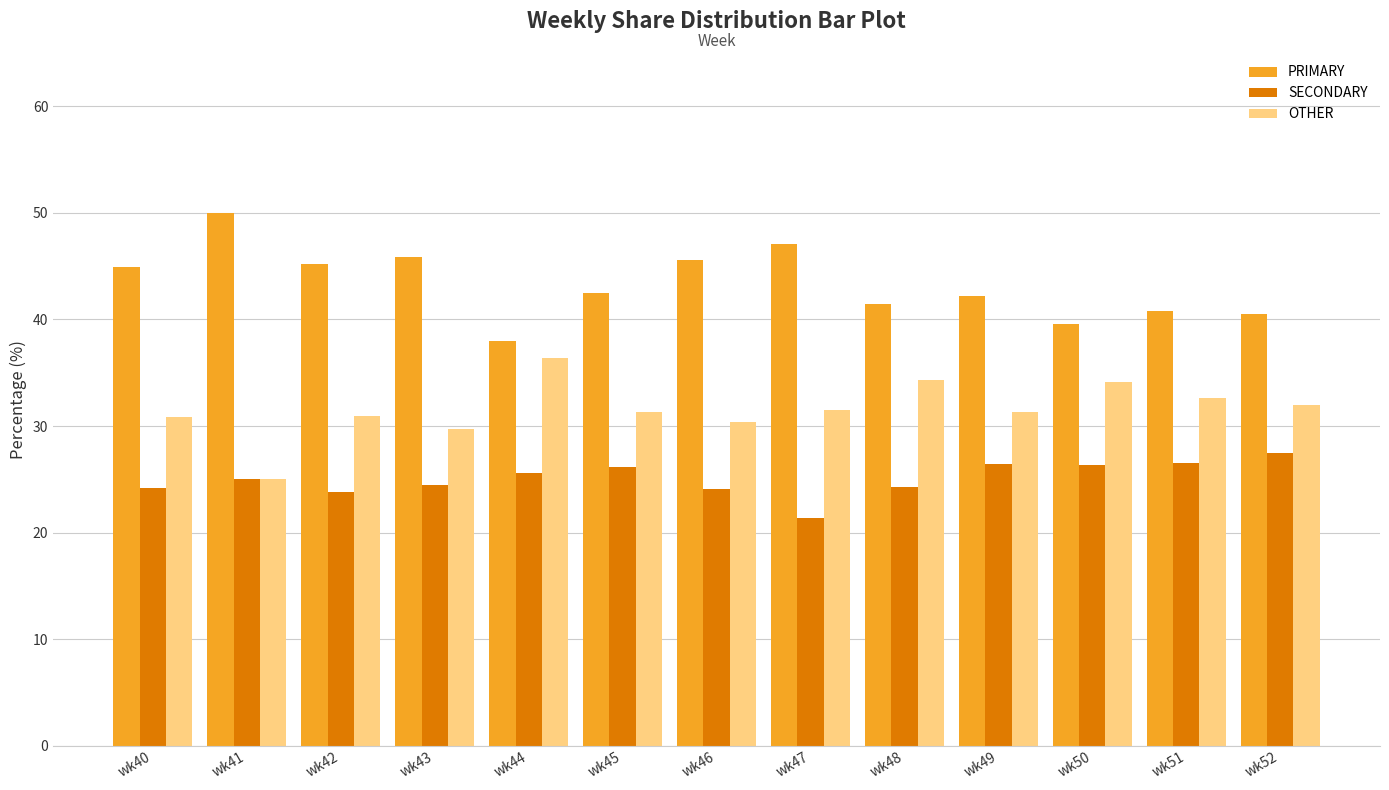

At which label does SECONDARY reach its peak?

wk52